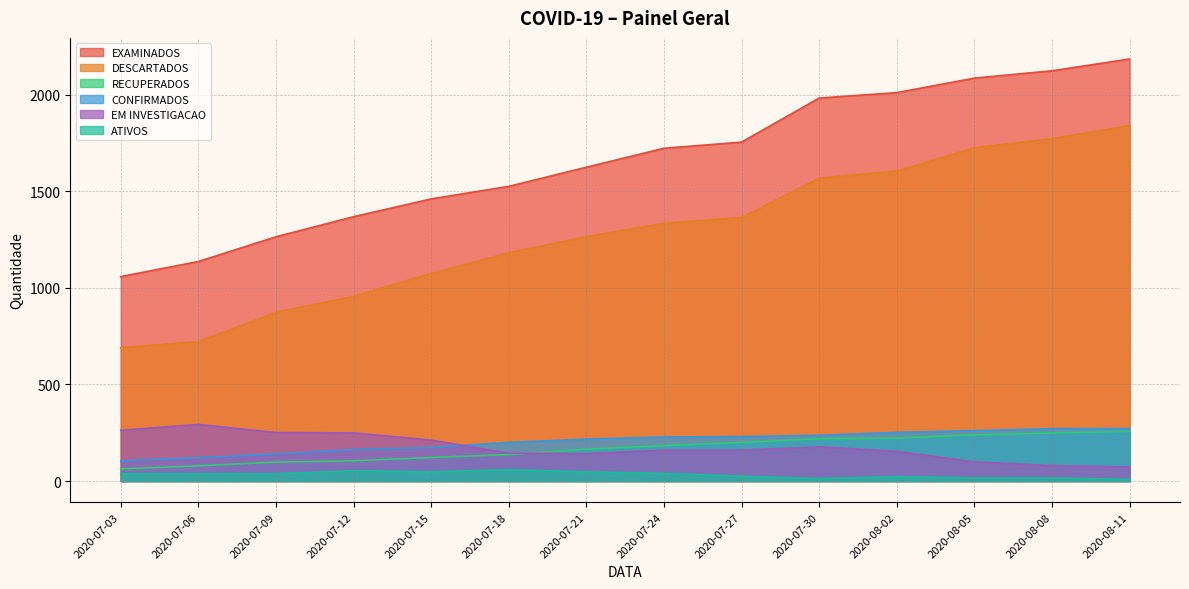

The value of EXAMINADOS at 2020-07-24 is 1170. True or false?

False